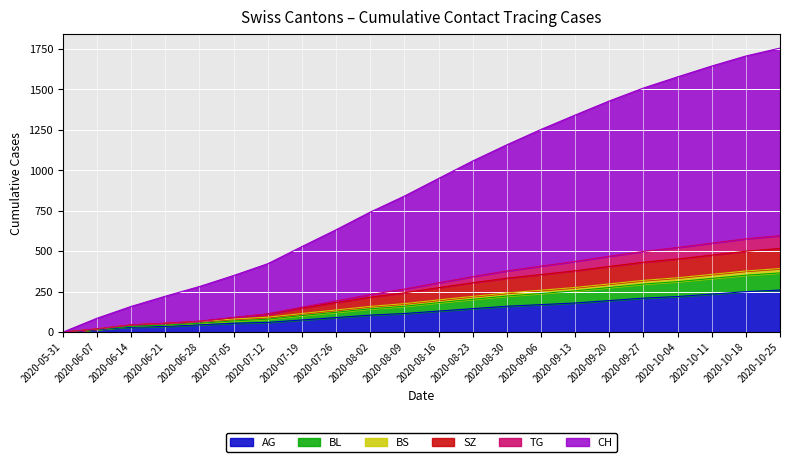

The TG series shows 514 at 2020-10-04. True or false?

False